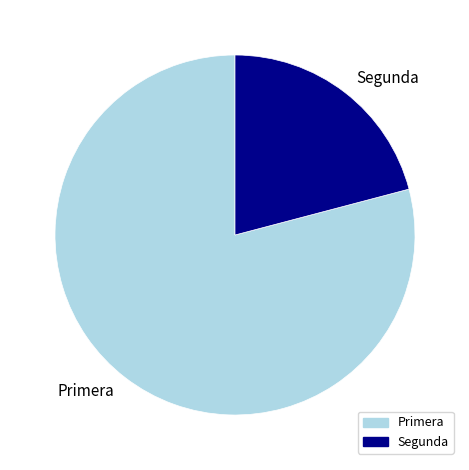

How many segments does this pie chart have?

2